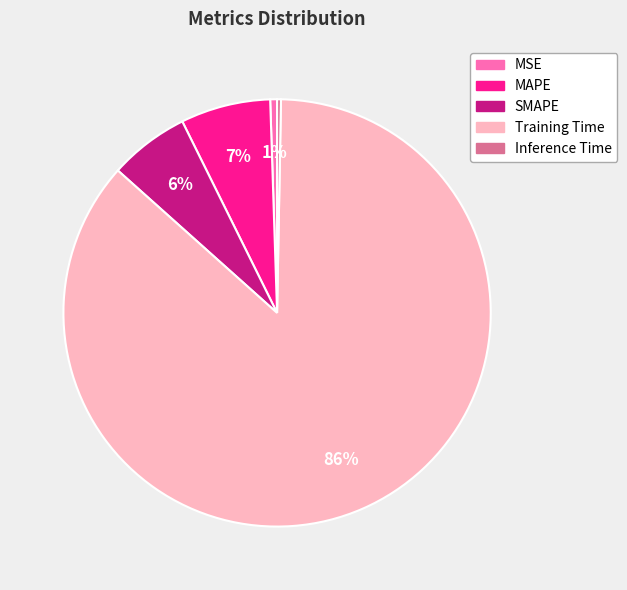

What percentage is the Training Time slice, to the nearest percent?

86%